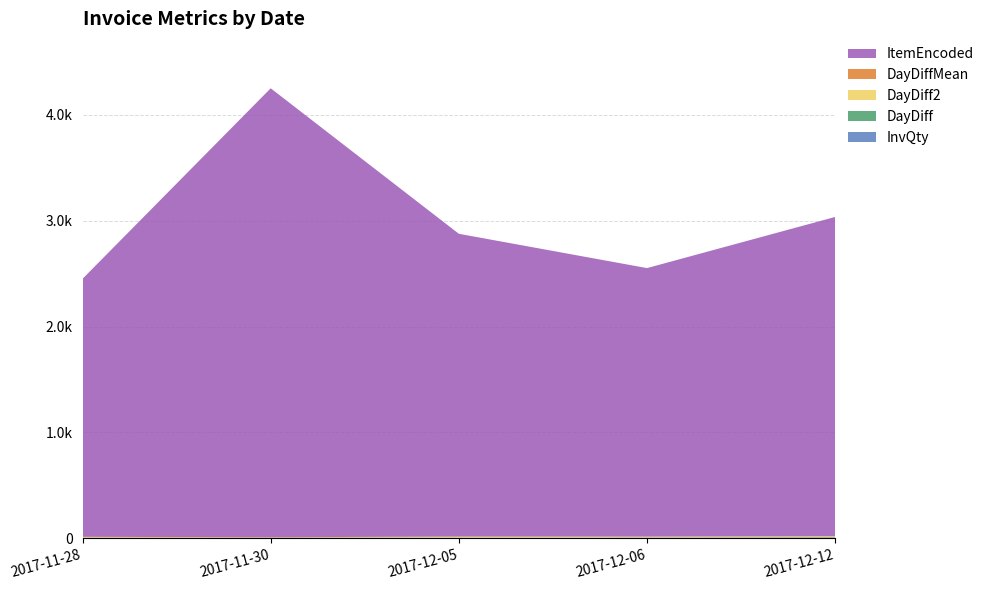

Reading left to right, transcribe all the data shown in this chart.

InvQty: 2017-11-28=1.0	2017-11-30=1.0	2017-12-05=1.0	2017-12-06=6.0	2017-12-12=4.0
DayDiff: 2017-11-28=1.0	2017-11-30=2.0	2017-12-05=5.0	2017-12-06=1.0	2017-12-12=6.0
DayDiff2: 2017-11-28=8.0	2017-11-30=3.0	2017-12-05=7.0	2017-12-06=6.0	2017-12-12=7.0
DayDiffMean: 2017-11-28=3.6	2017-11-30=3.6	2017-12-05=3.6	2017-12-06=3.6	2017-12-12=3.6
ItemEncoded: 2017-11-28=2437.0	2017-11-30=4240.0	2017-12-05=2859.0	2017-12-06=2535.0	2017-12-12=3014.0